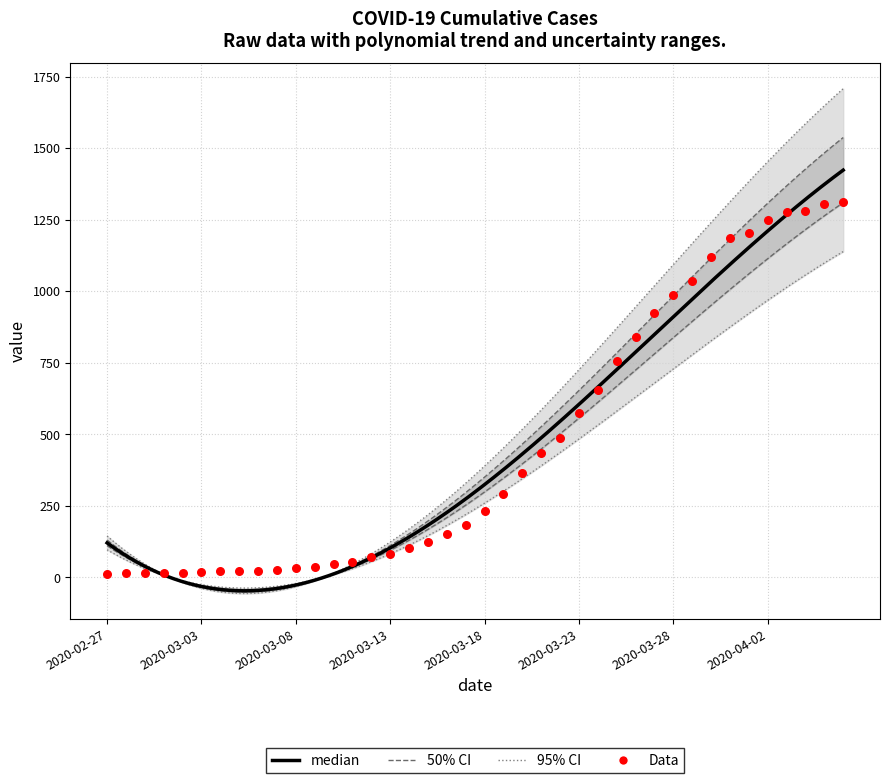

Approximately how many times larger is the value at 2020-03-12 compared to 2020-03-20?

0.2